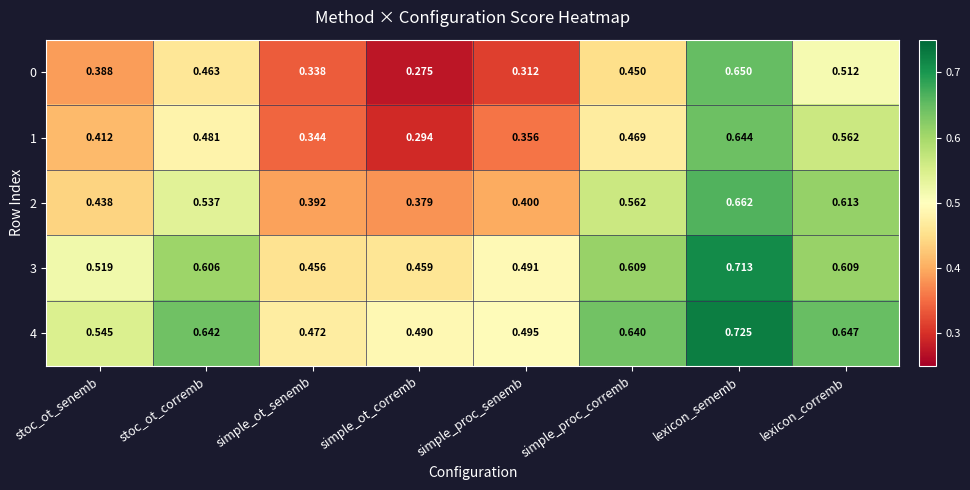

Is the value of 2 at lexicon_sememb greater than the value of 3 at stoc_ot_senemb?

Yes